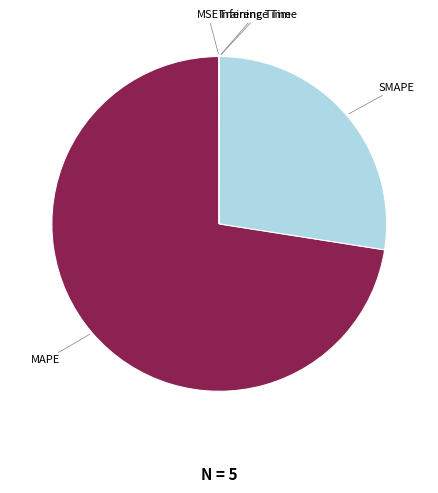

Does any single category account for the majority?

Yes